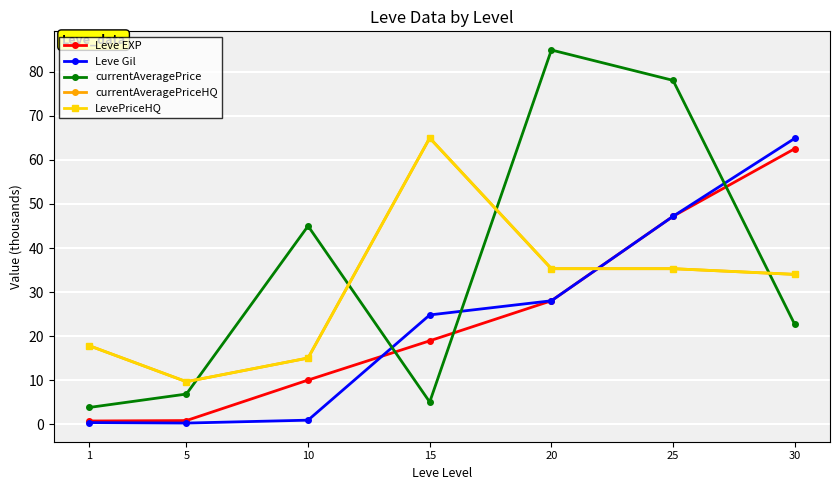

What is the lowest value of the LevePriceHQ series?

9.6